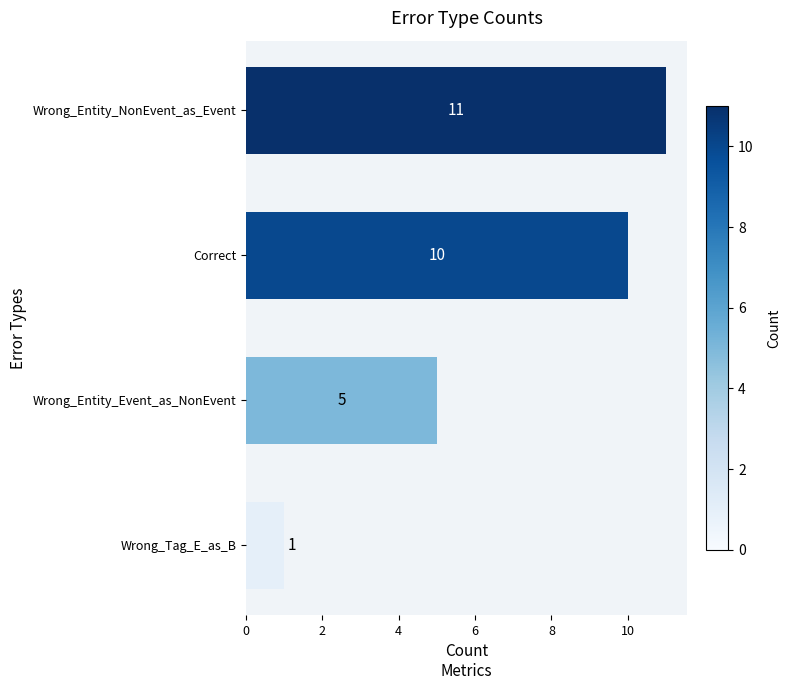

Is it true that the value at Correct is 13?

False